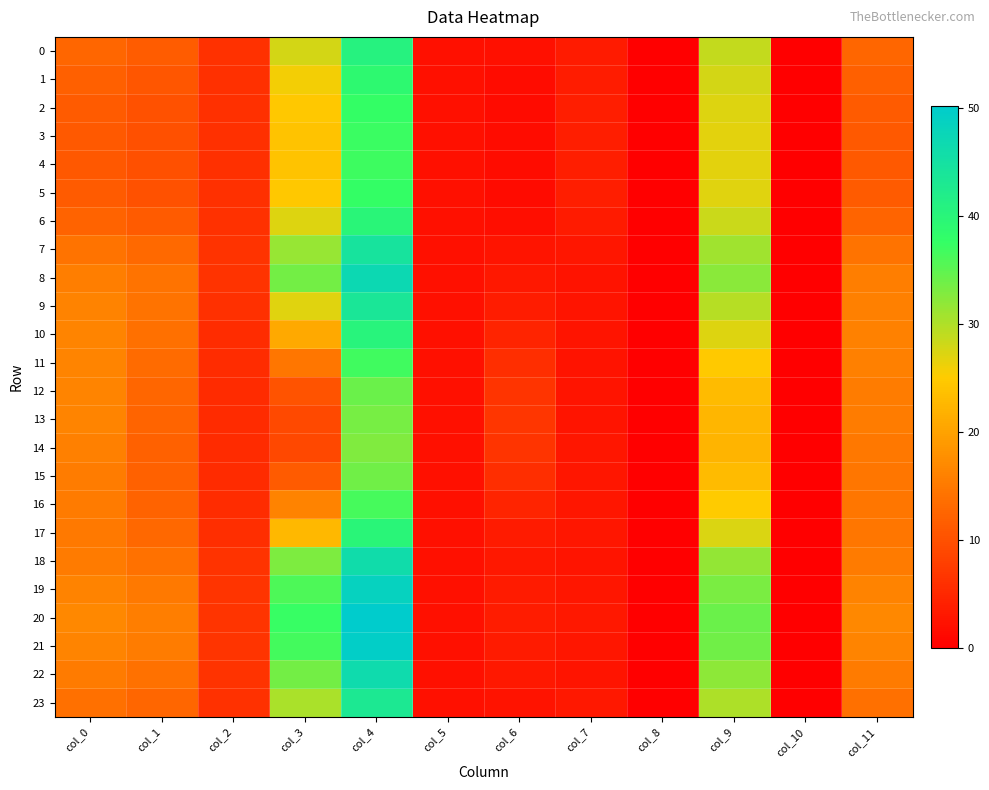

How many series are shown in this chart?

24